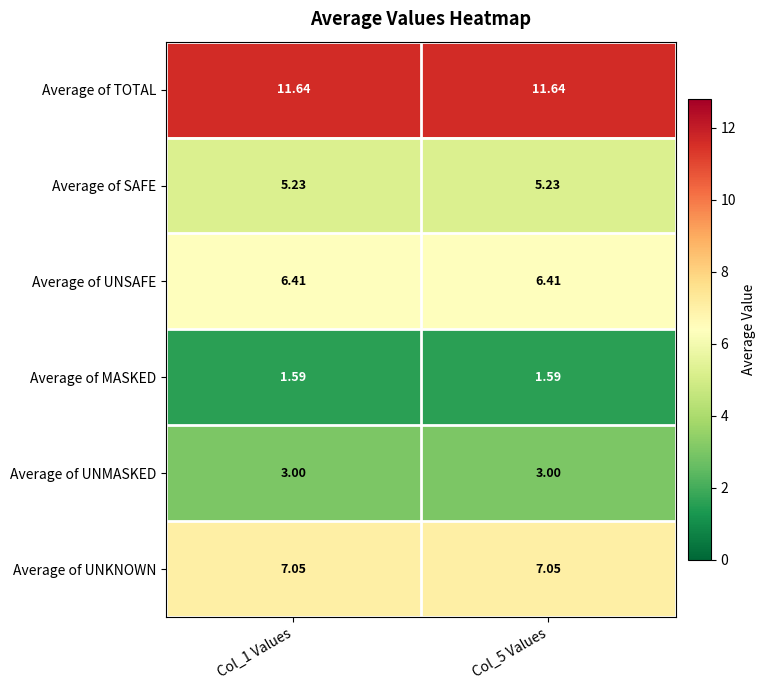

List the series in order of their peak value, highest first.

Average of TOTAL, Average of UNKNOWN, Average of UNSAFE, Average of SAFE, Average of UNMASKED, Average of MASKED